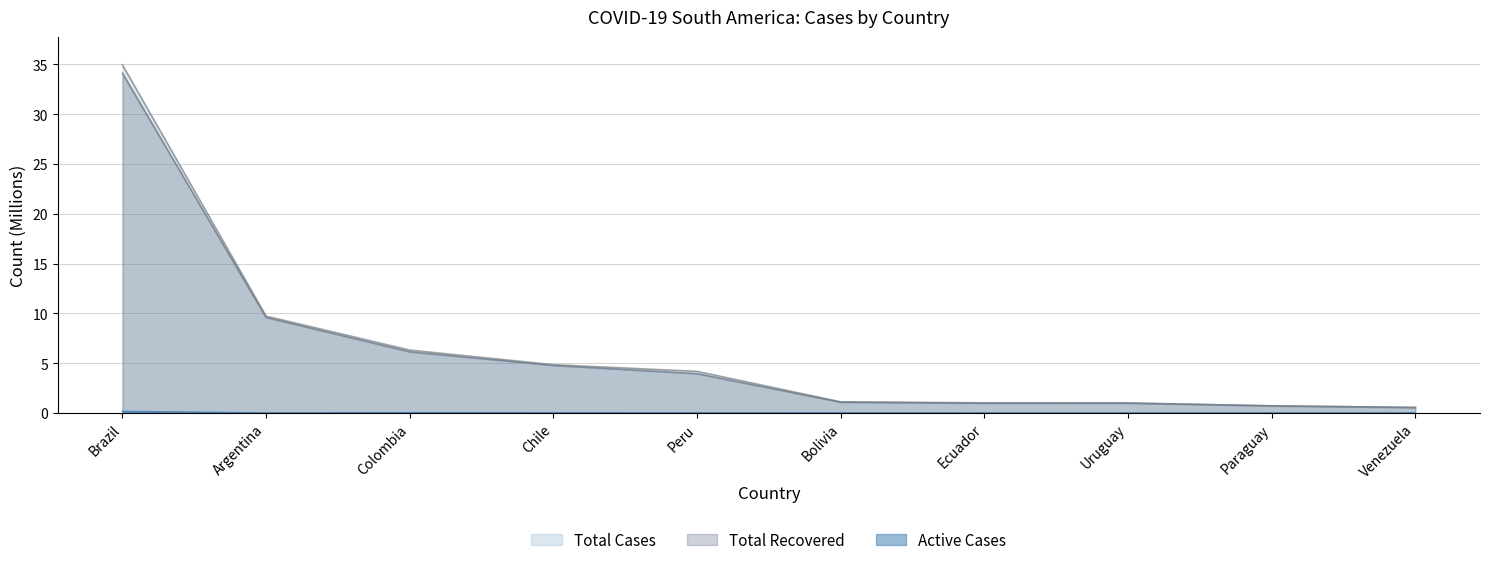

True or false: Total Cases has more than 0 points higher than both neighbors.

False